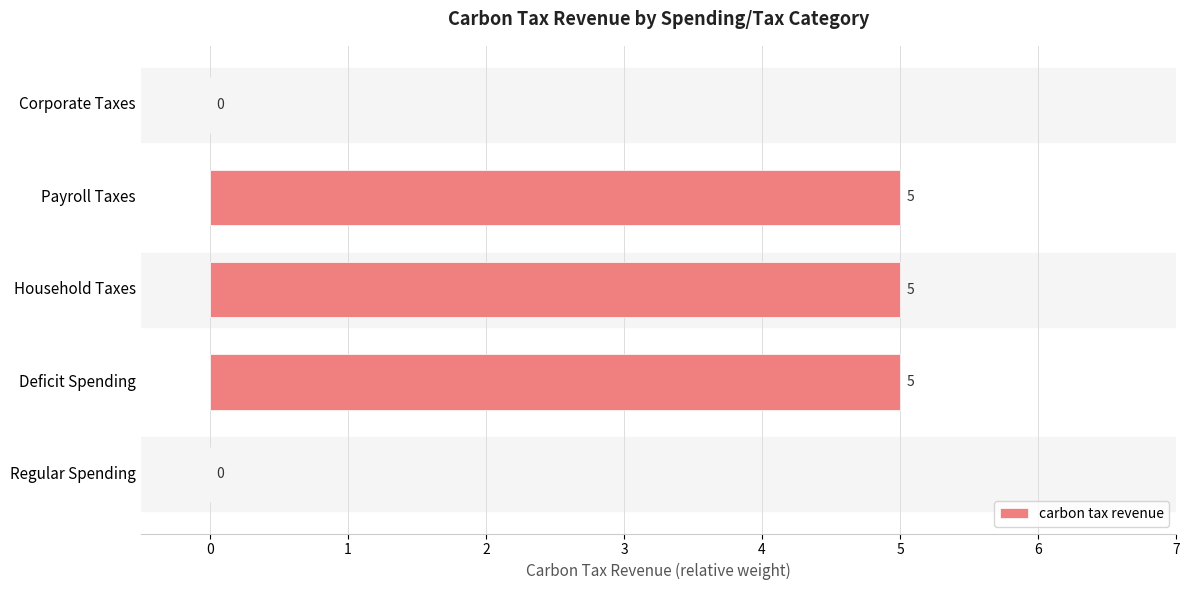

Is it true that the value at Payroll Taxes is 5?

True